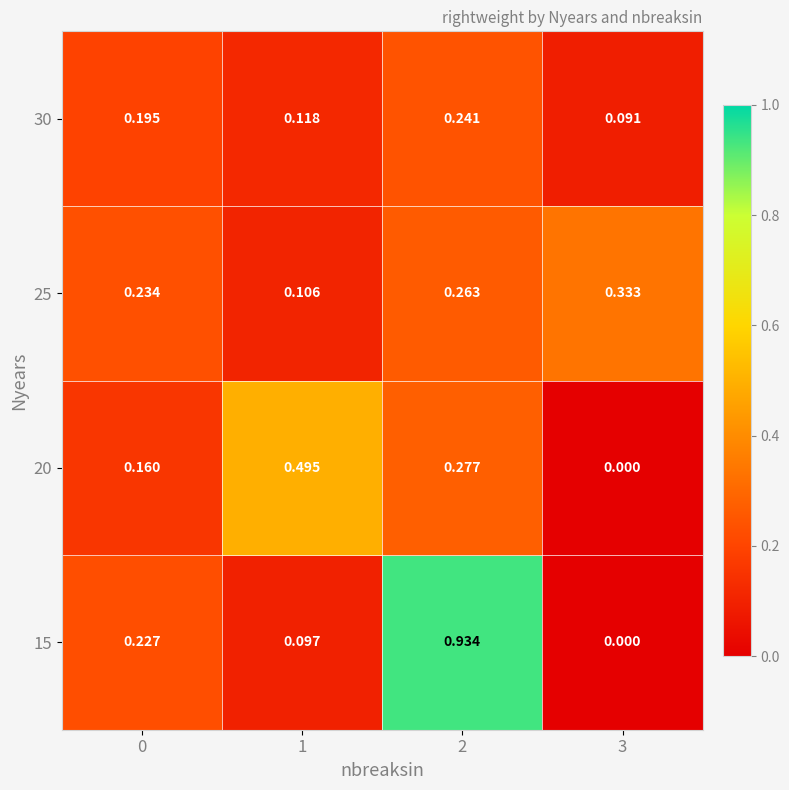

Is the value of 15 at 3 greater than the value of 30 at 1?

No